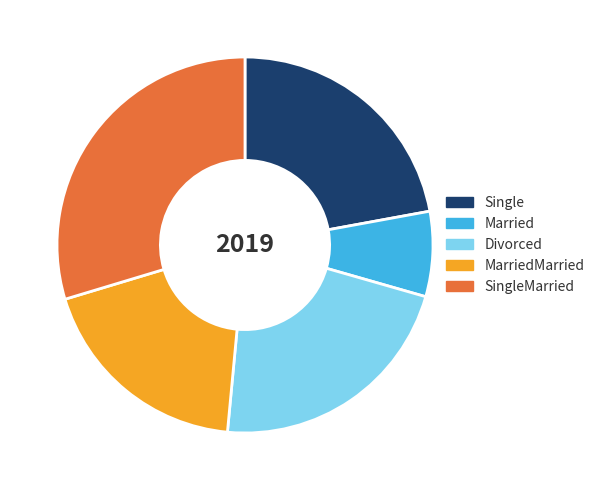

How many slices are in this pie chart?

5